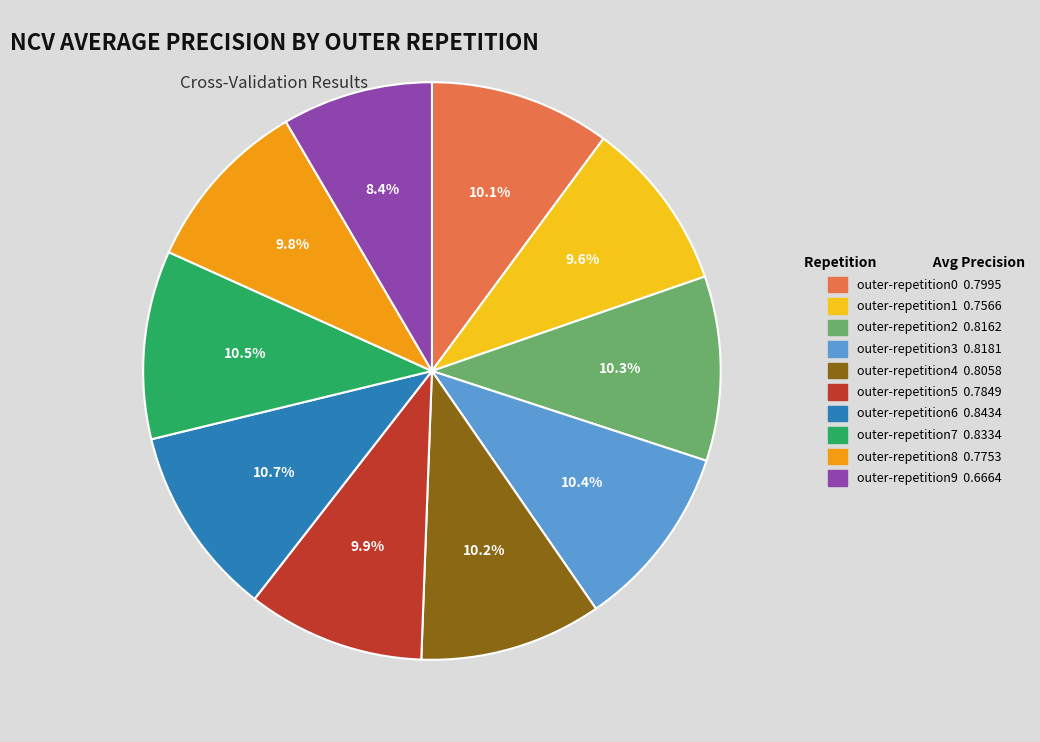

Does outer-repetition4 represent more than half of the total?

No